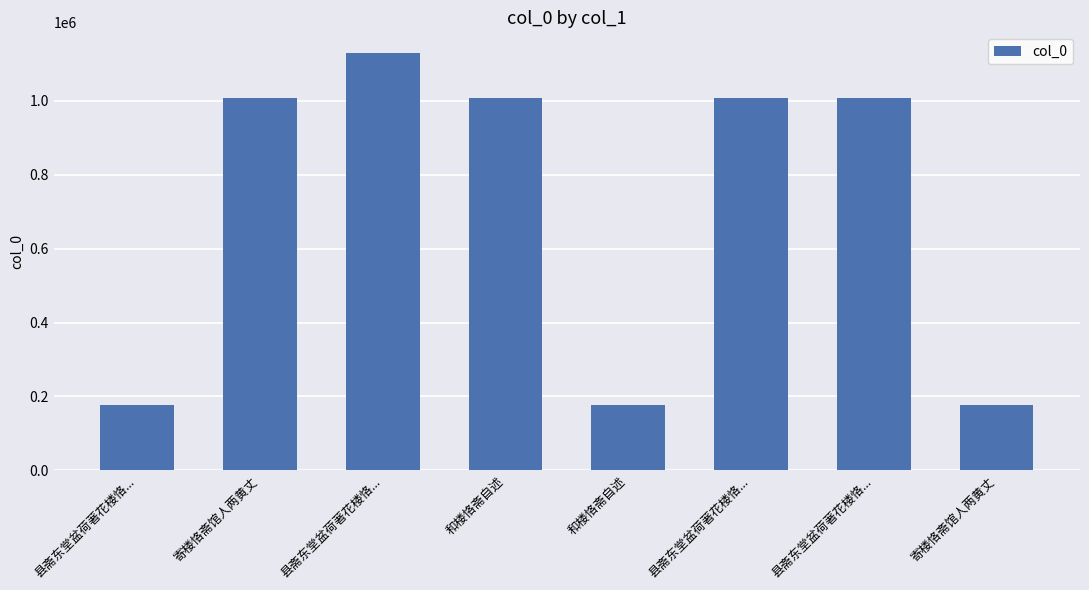

What is the sum of all values?

5689048